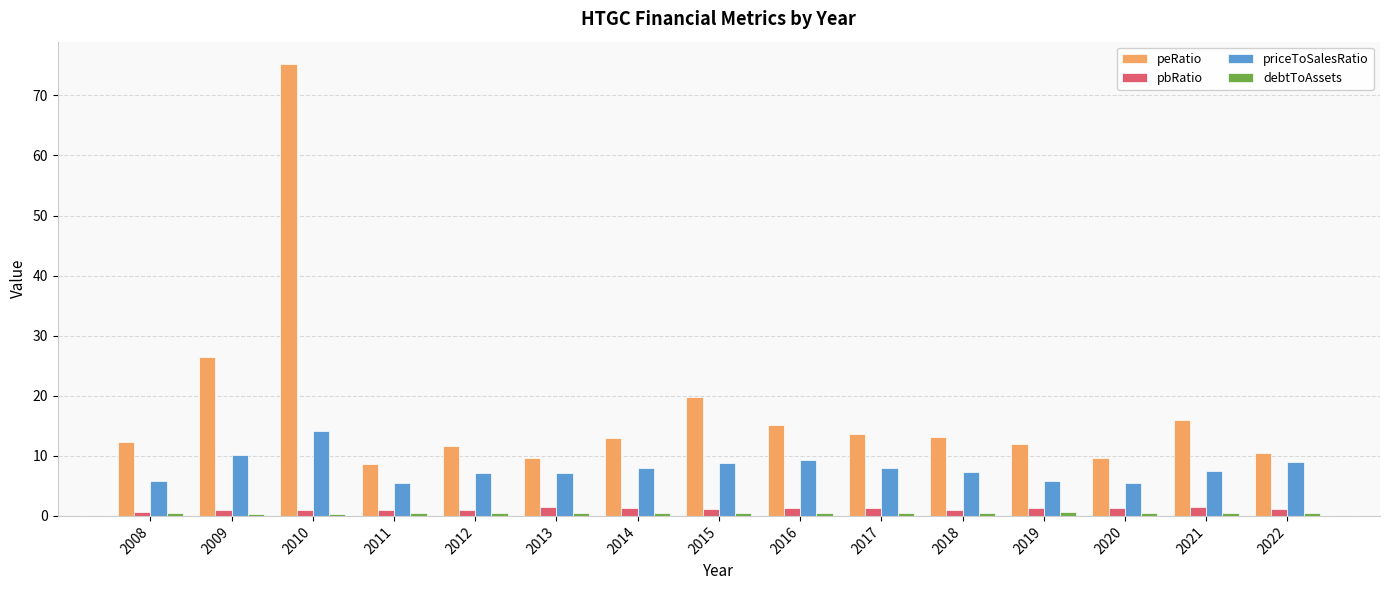

The pbRatio series shows 0.7 at 2008. True or false?

True